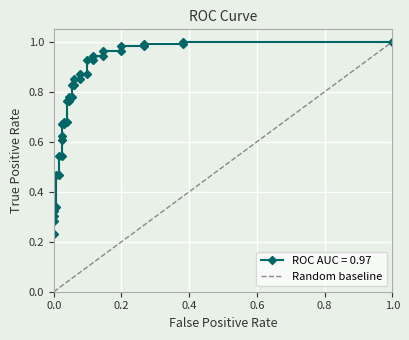

How many positive values are there?

1